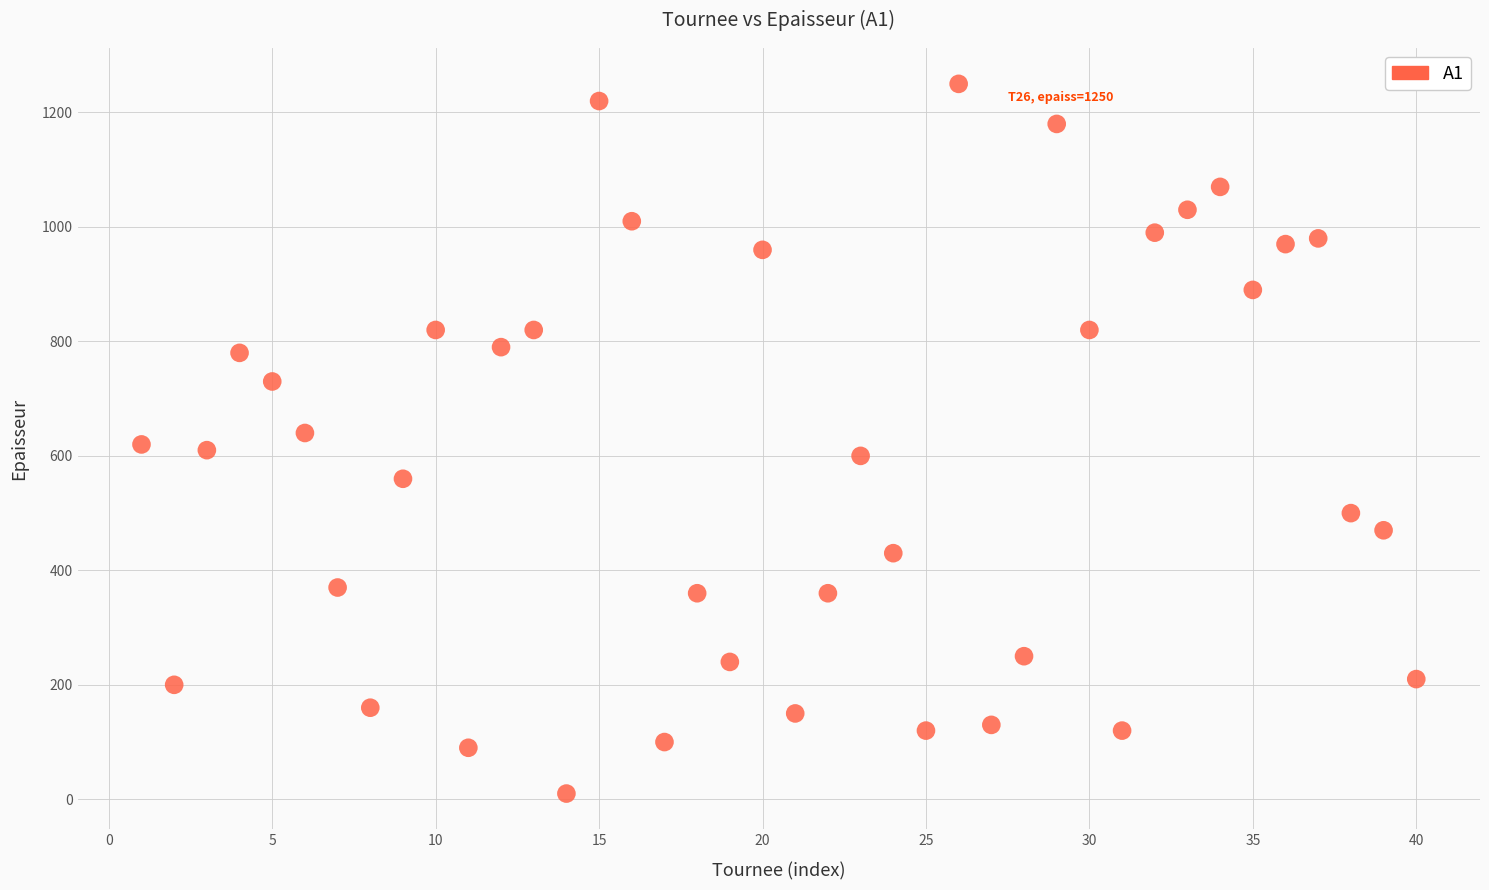

What is the range of X values (max minus min)?

39